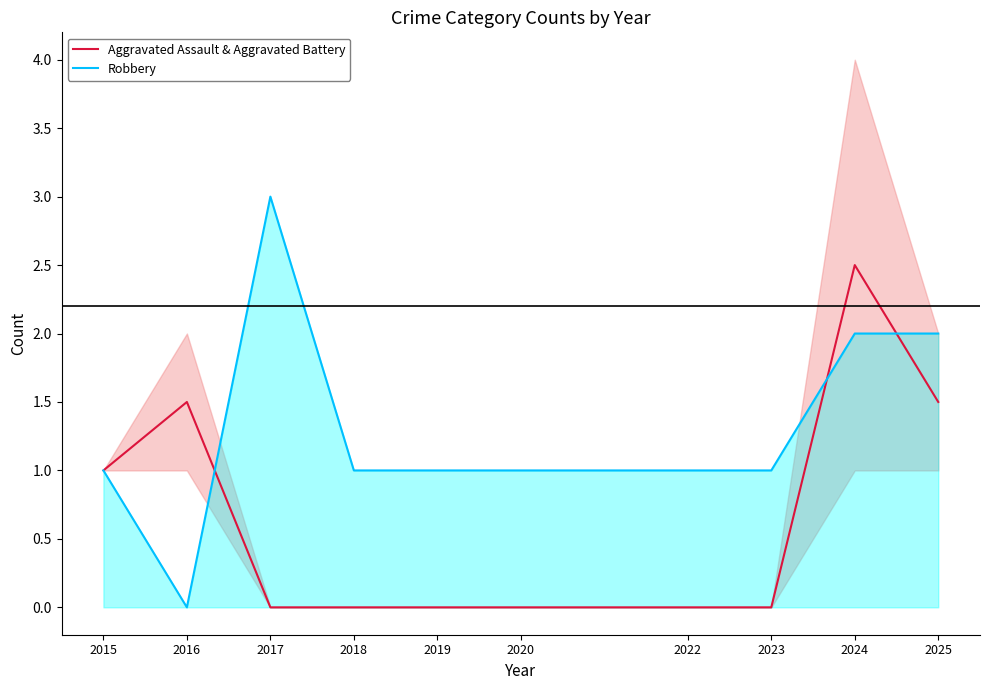

What is the highest value of the Aggravated Assault & Aggravated Battery series?

2.5